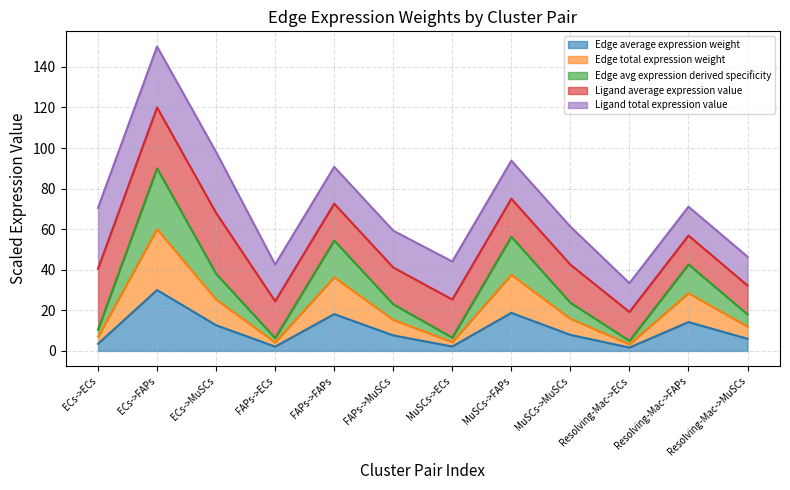

What is the highest value of the Edge average expression weight series?

30.0